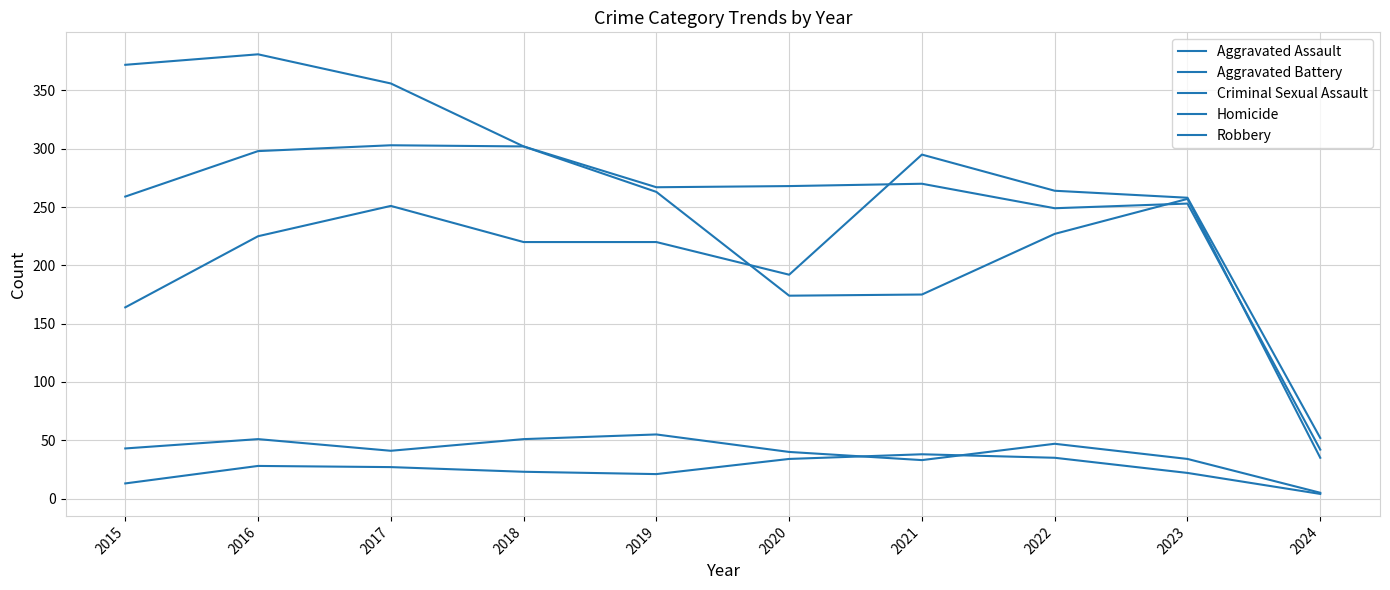

True or false: Criminal Sexual Assault has a value of 29 at 2022.

False